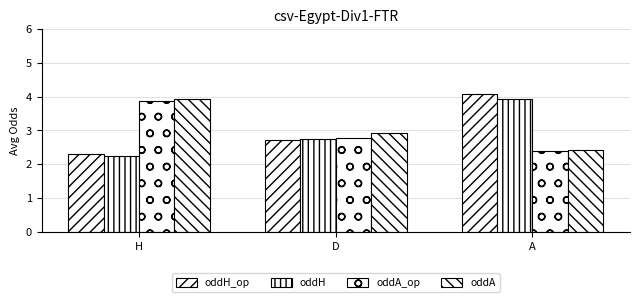

List the series in order of their peak value, lowest first.

oddA_op, oddA, oddH, oddH_op